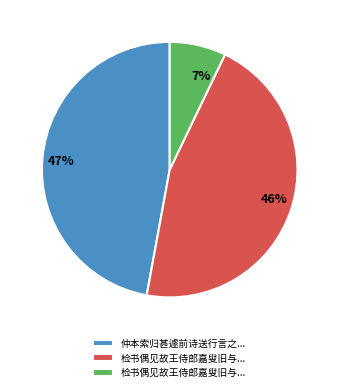

To the nearest percent, what is the average slice percentage?

33%